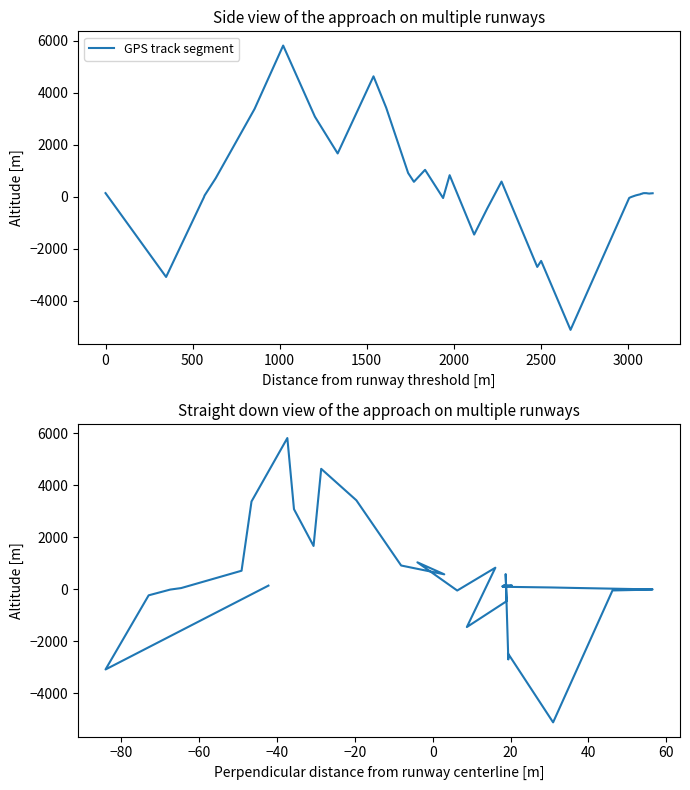

What is the label of the 7th point from the left?

2500